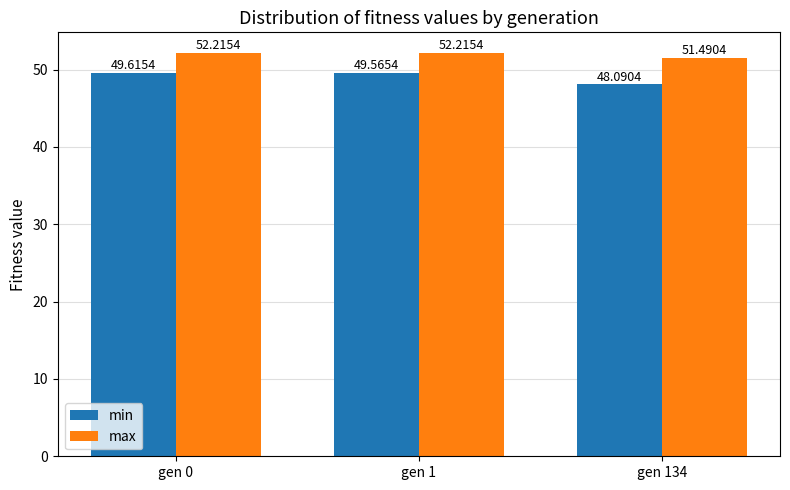

Between gen 0 and gen 134, which series saw the biggest shift?

min